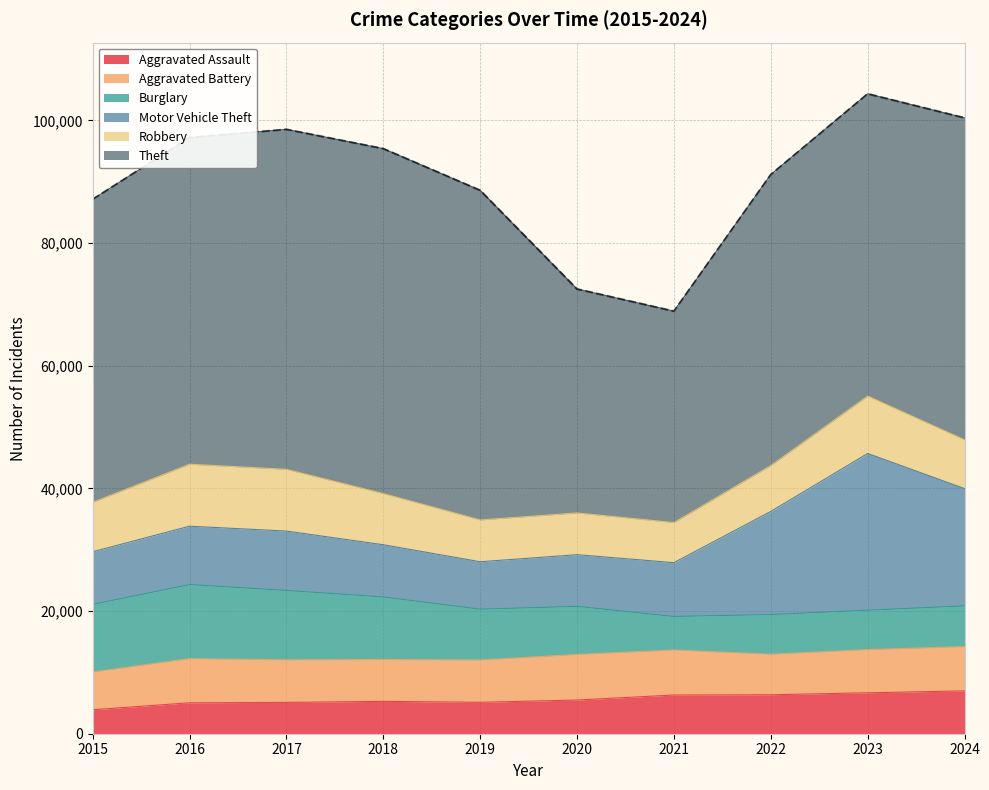

Is the value of Motor Vehicle Theft at 2017 greater than the value of Aggravated Battery at 2015?

Yes